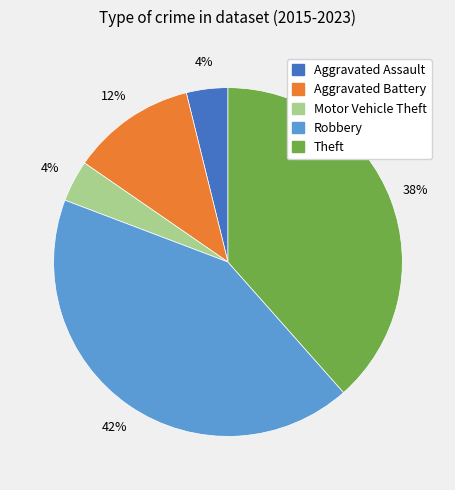

What percentage is the Motor Vehicle Theft slice, to the nearest percent?

4%